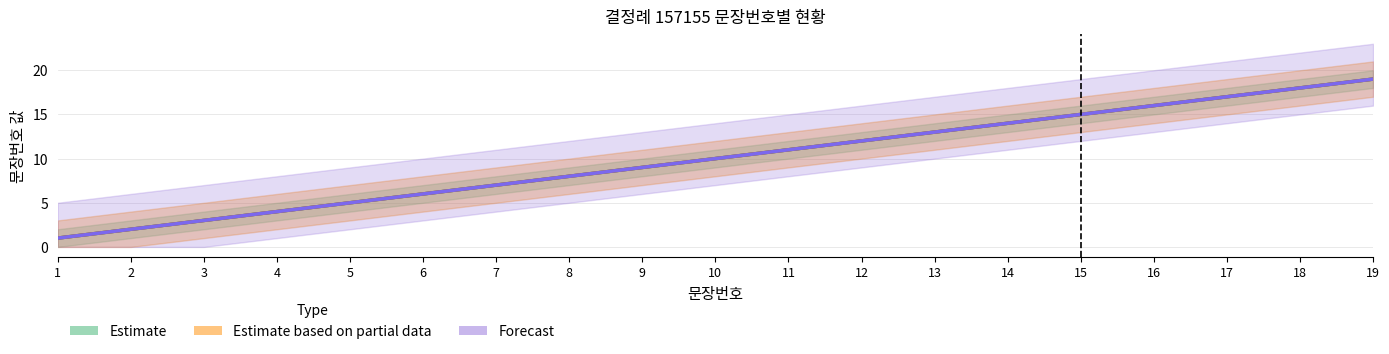

What is the sum of all Estimate based on partial data values?

190